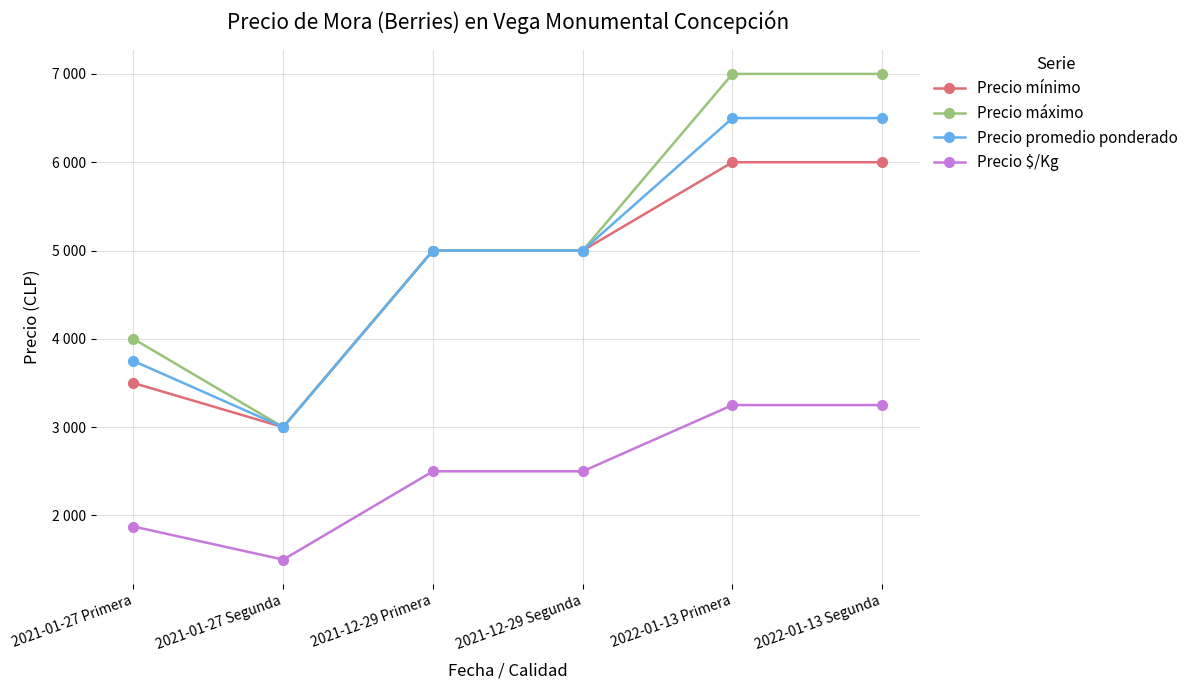

What is the label of the 1st point from the right?

2022-01-13 Segunda